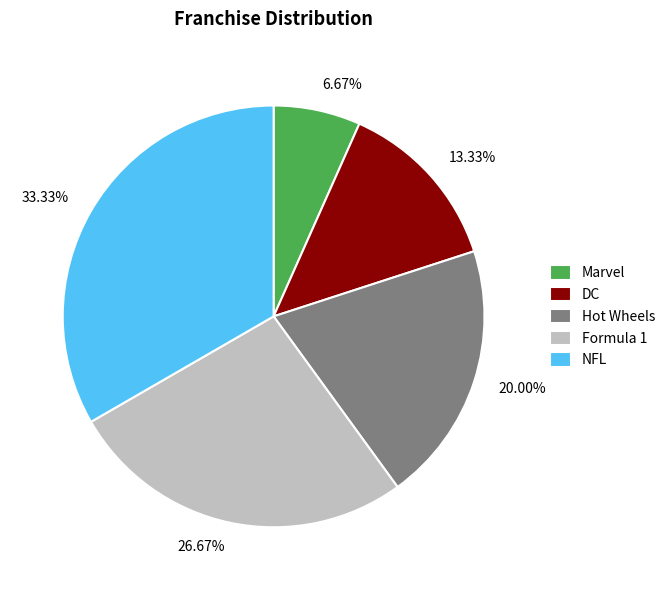

To the nearest percent, what is the average slice percentage?

20%